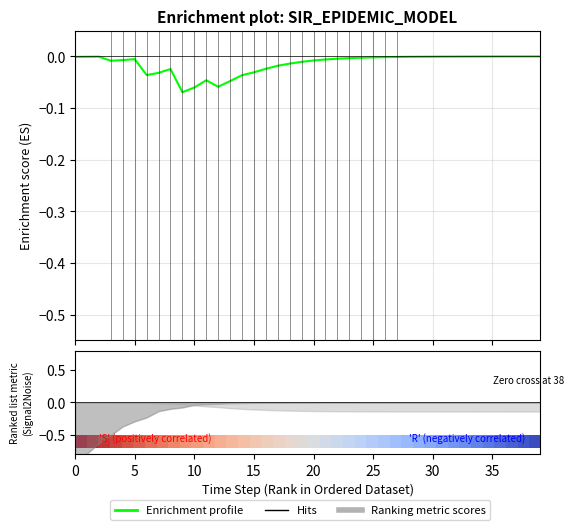

At which label does Infected profile reach its minimum?

9